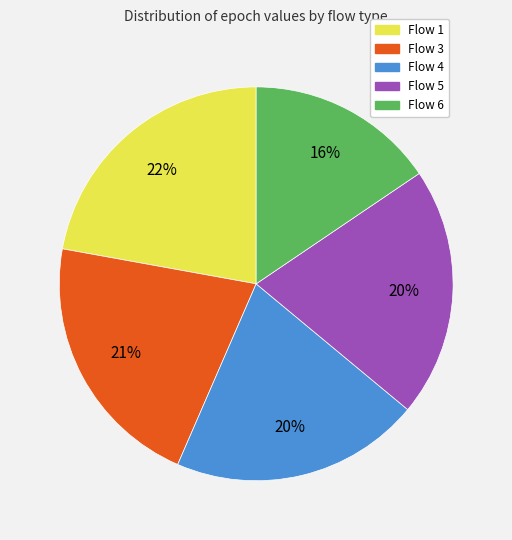

True or false: Flow 6 accounts for 4% of the total.

False